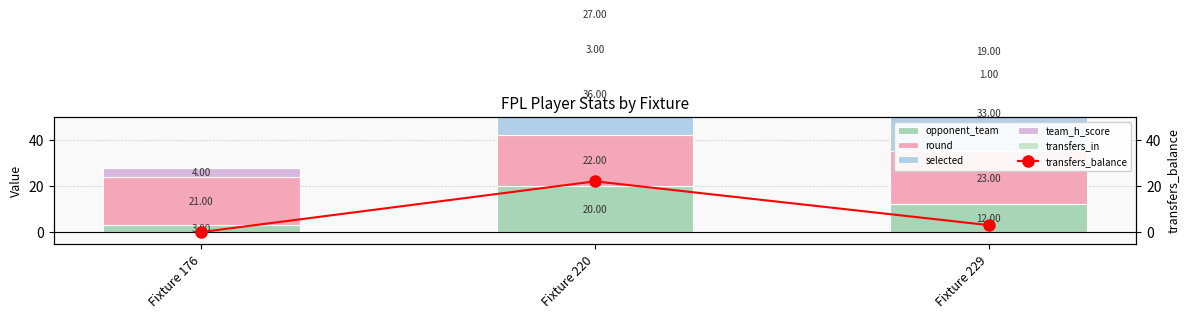

The transfers_in series shows -13 at Fixture 176. True or false?

False